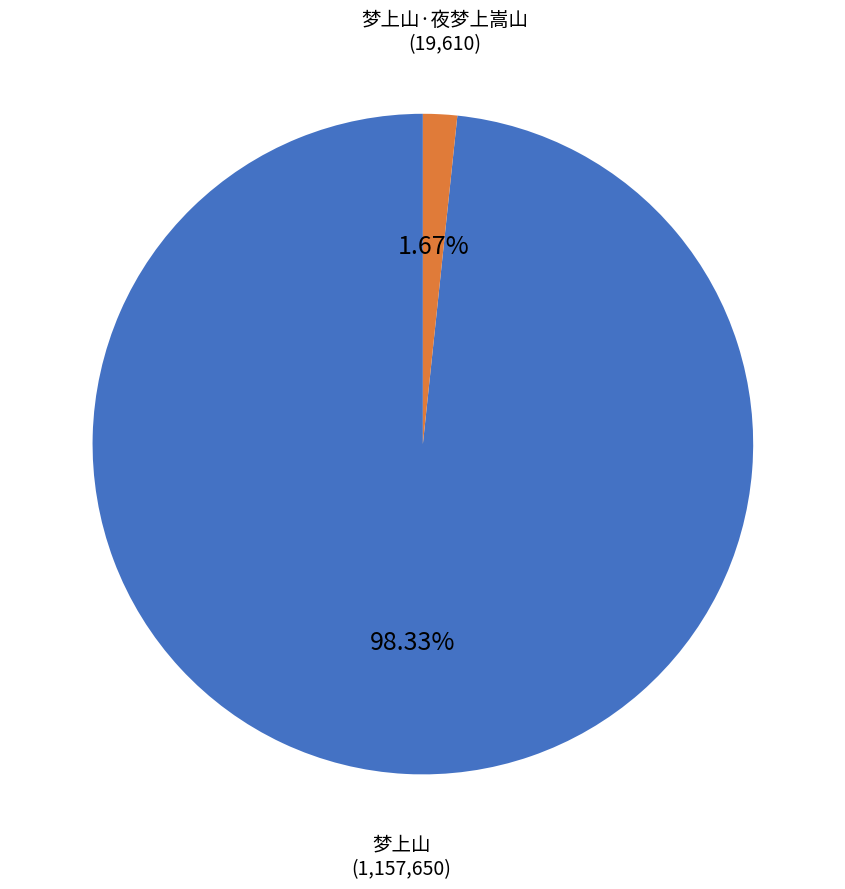

How many segments does this pie chart have?

2